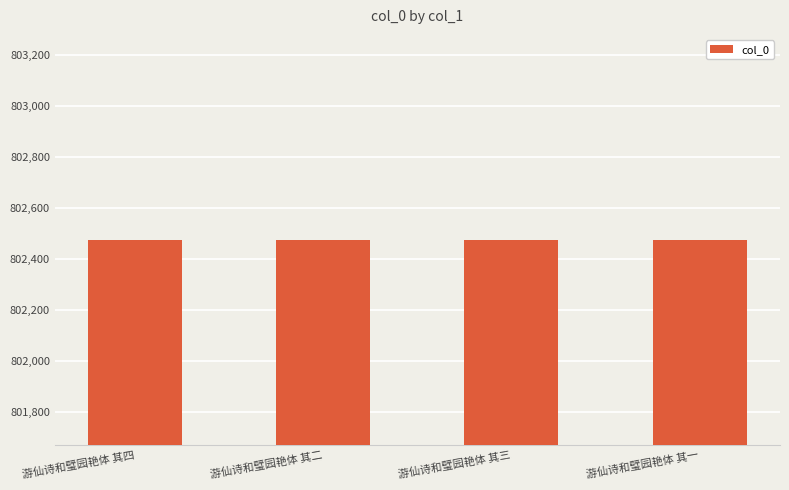

What is the value of the 1st bar from the left?

802476